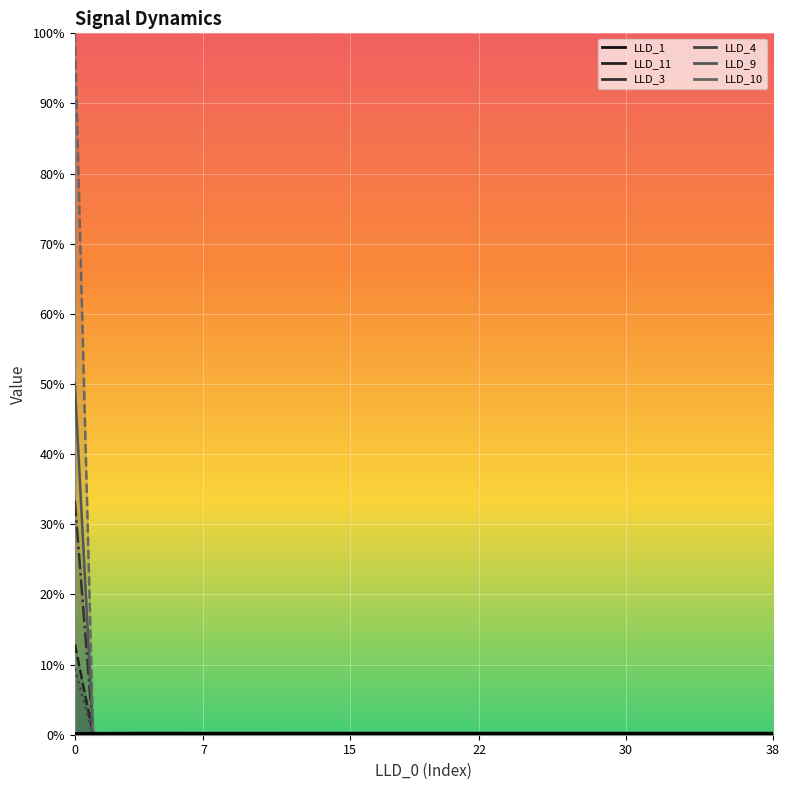

At which category does the chart reach its minimum across all series?

1